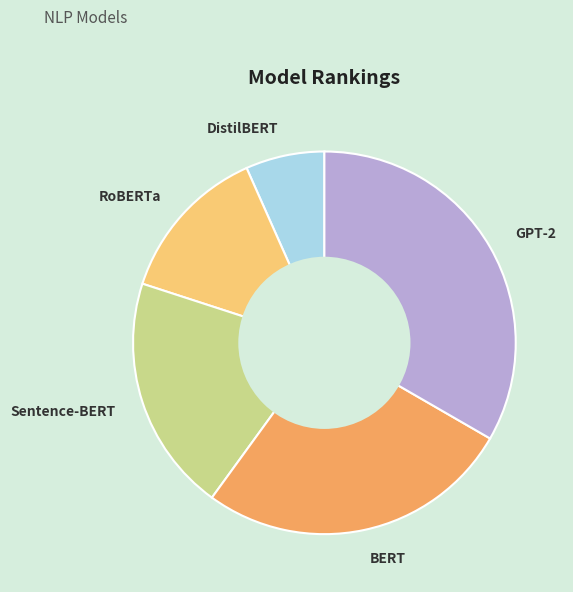

Is the sum of BERT and Sentence-BERT greater than half?

No